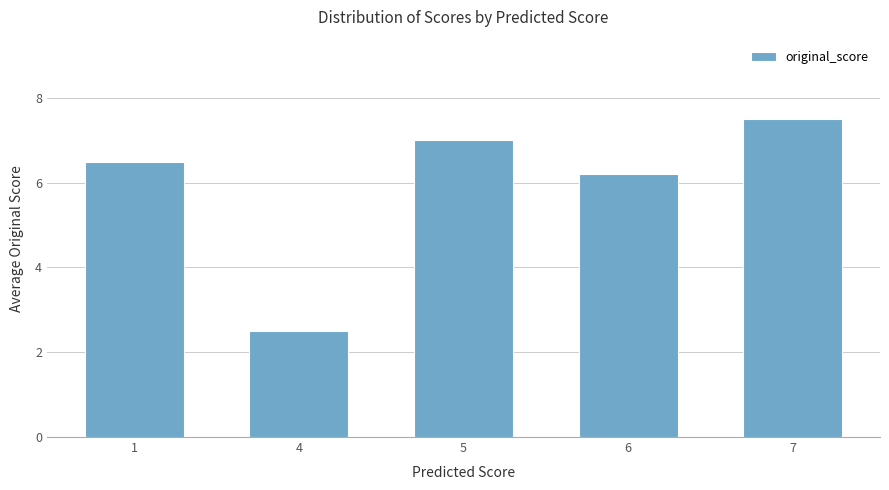

List the labels in order of value, smallest first.

4, 6, 1, 5, 7